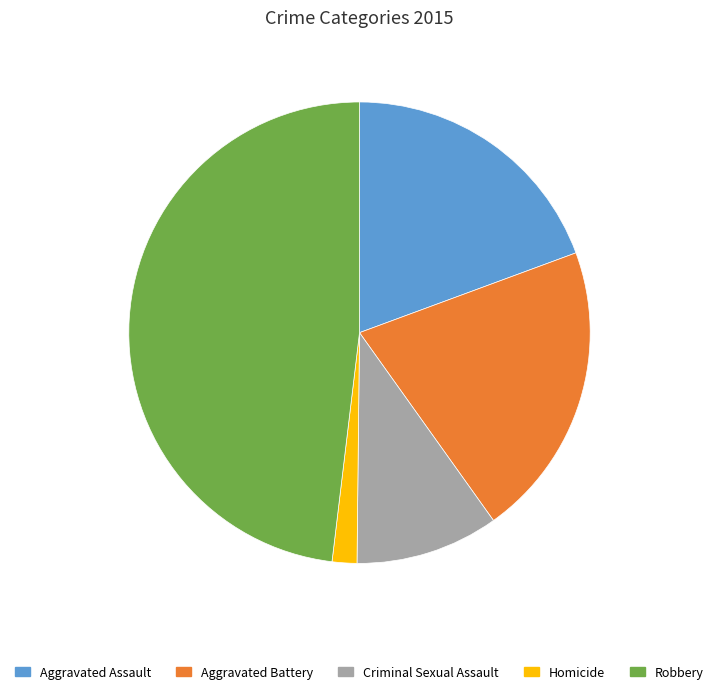

Rank the categories by value from lowest to highest.

Homicide, Criminal Sexual Assault, Aggravated Assault, Aggravated Battery, Robbery